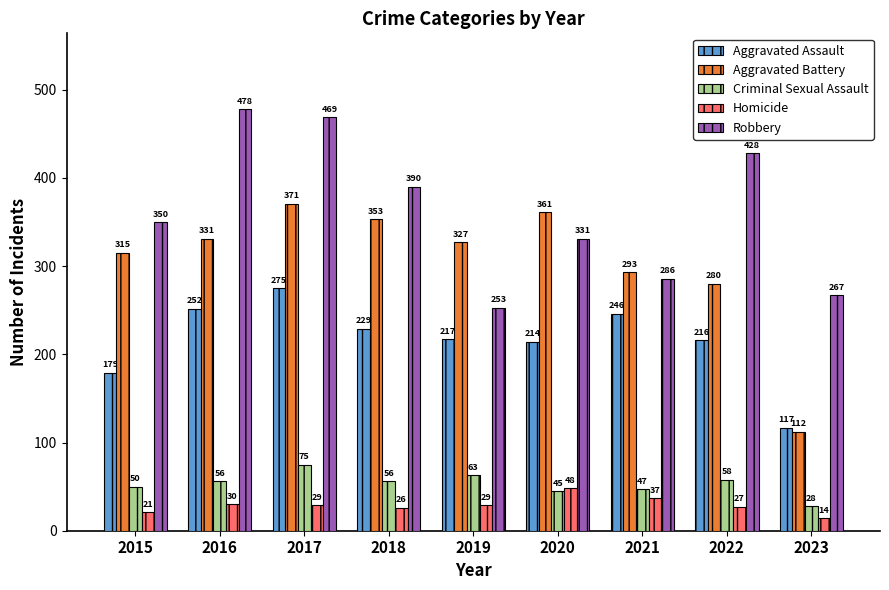

Are the bars grouped side by side (vs. stacked)?

Yes